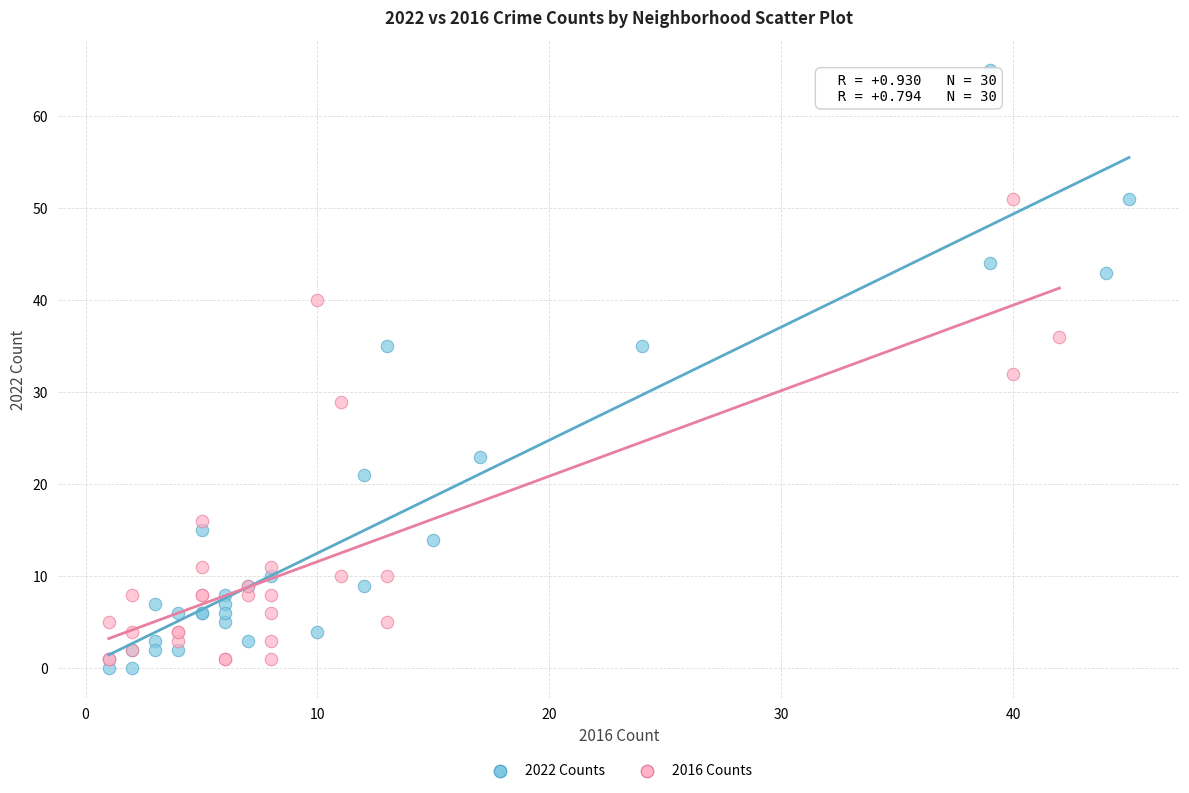

Which series contains the lowest Y value?

2022 Counts